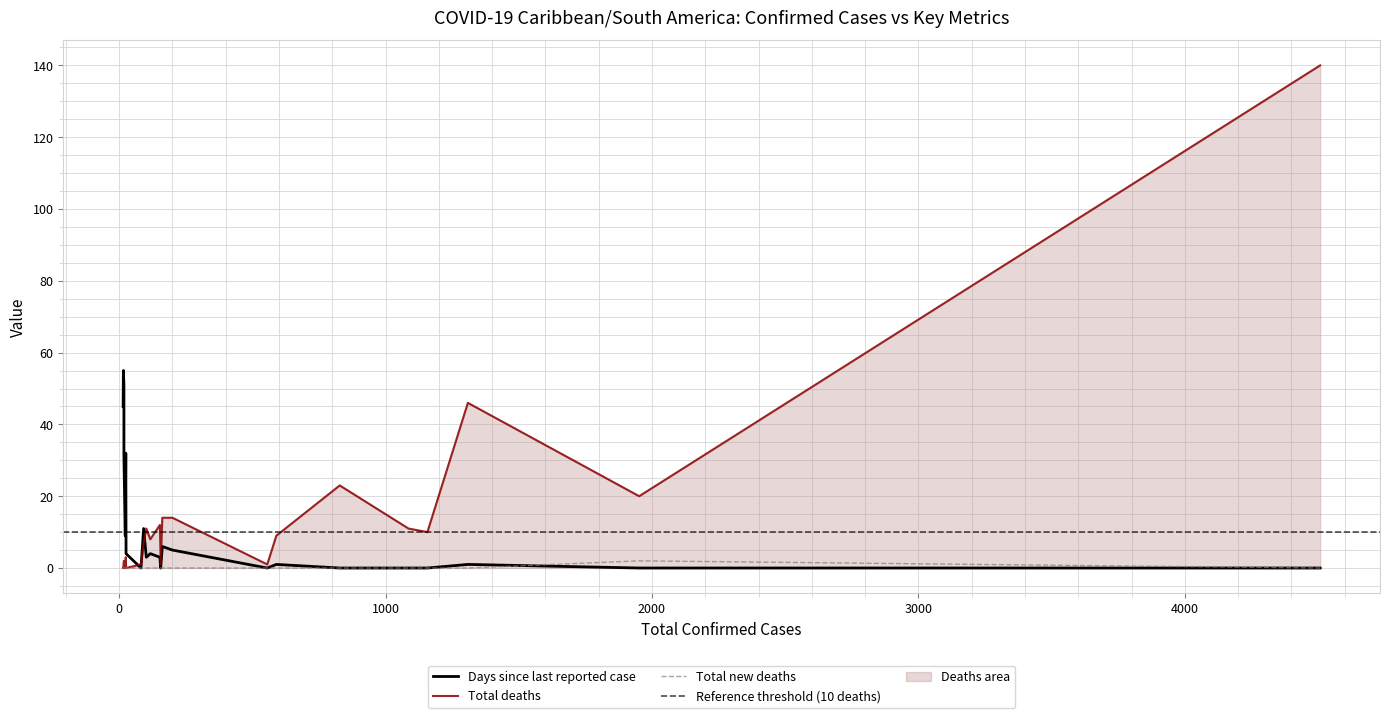

At how many categories does at least one series exceed 48?

3